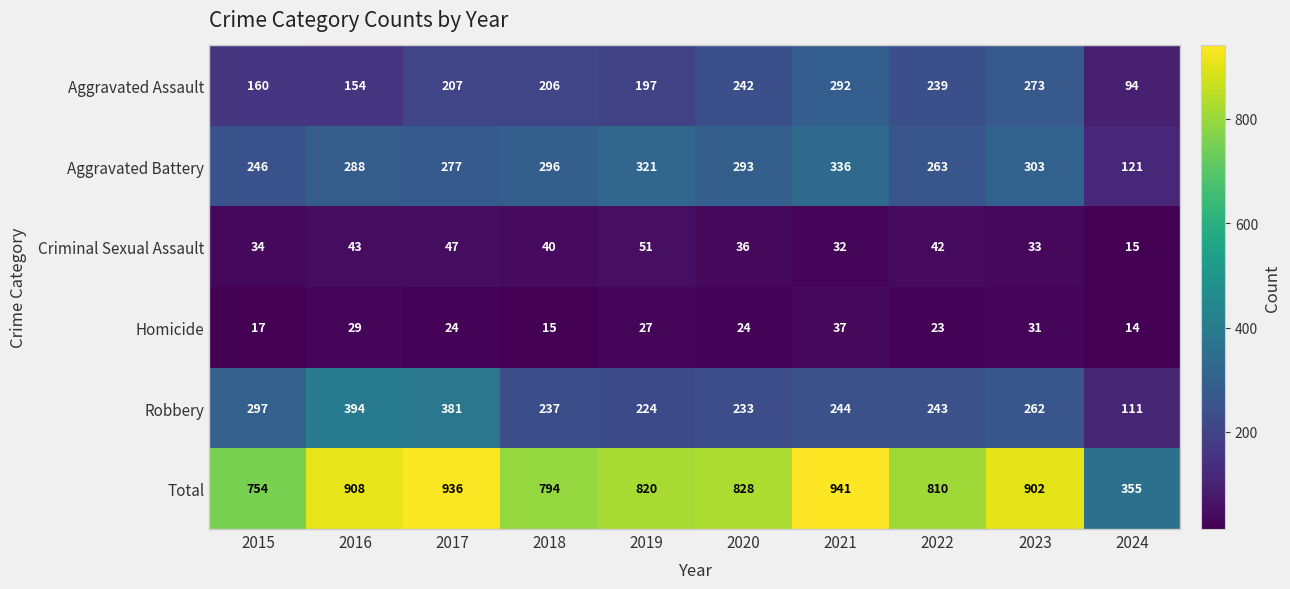

Which category has the lowest value in the Aggravated Battery series?

2024